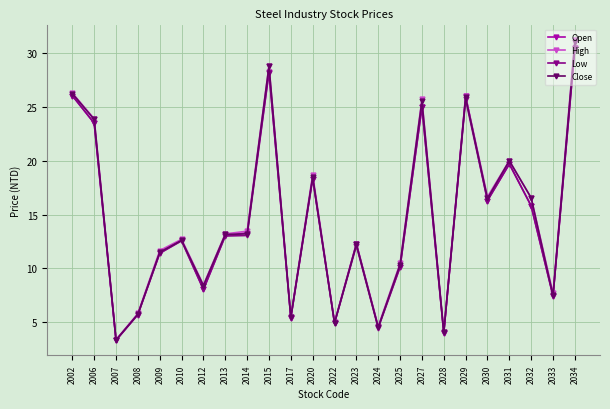

What are all the series names shown in the legend?

Open, High, Low, Close